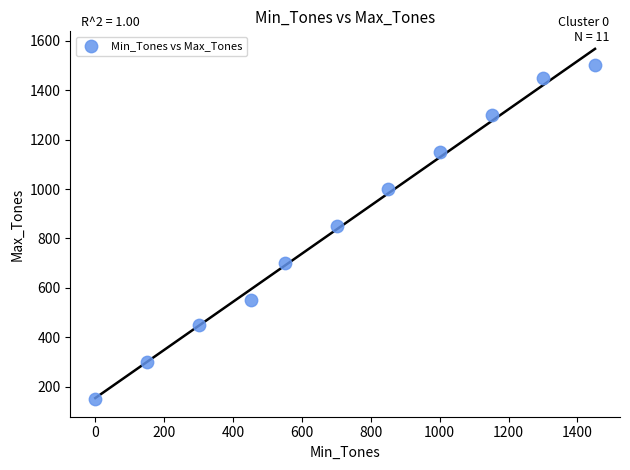

What Y value in the scatter plot is closest to 825?

850